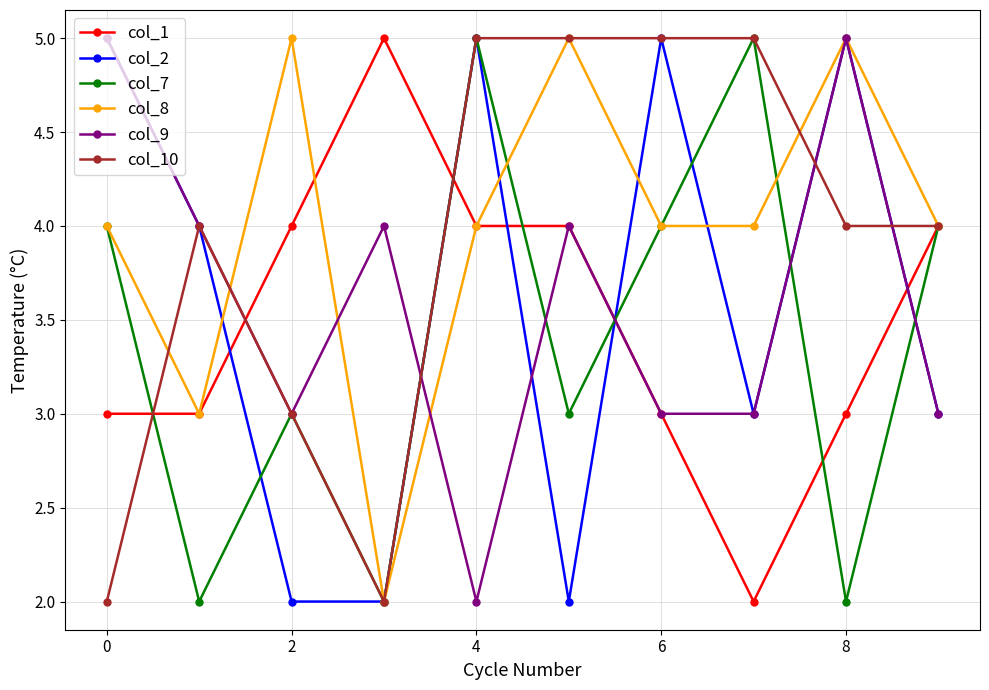

True or false: col_1 and col_2 intersect in this chart.

True